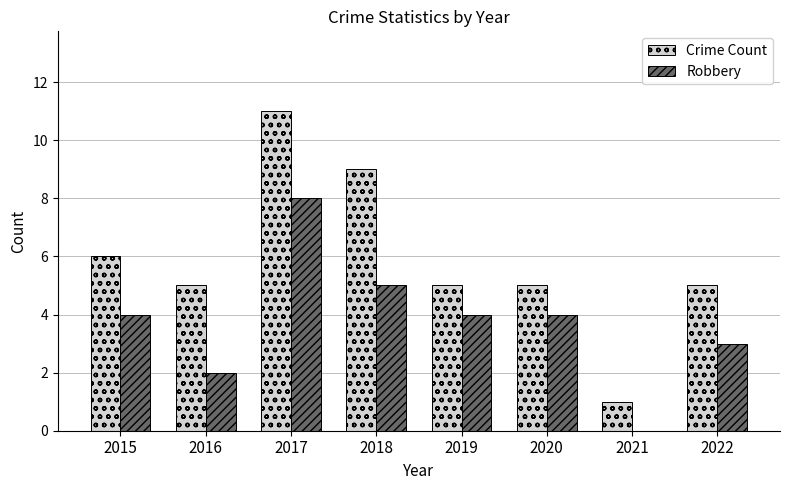

What is the sum of all Robbery values?

30